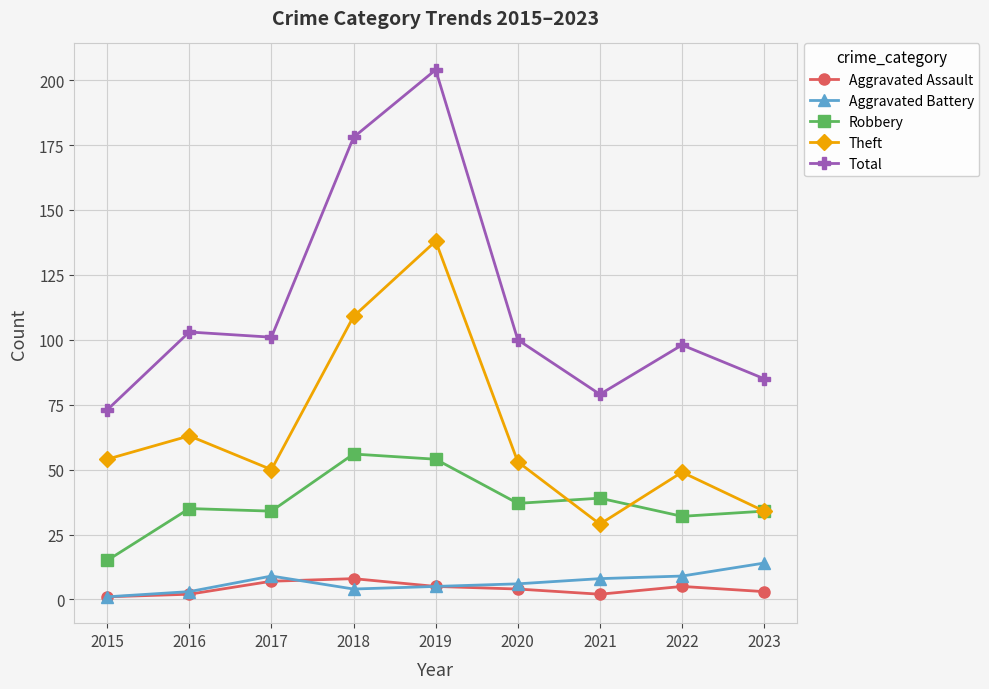

Which series changed the most between 2015 and 2017?

Total